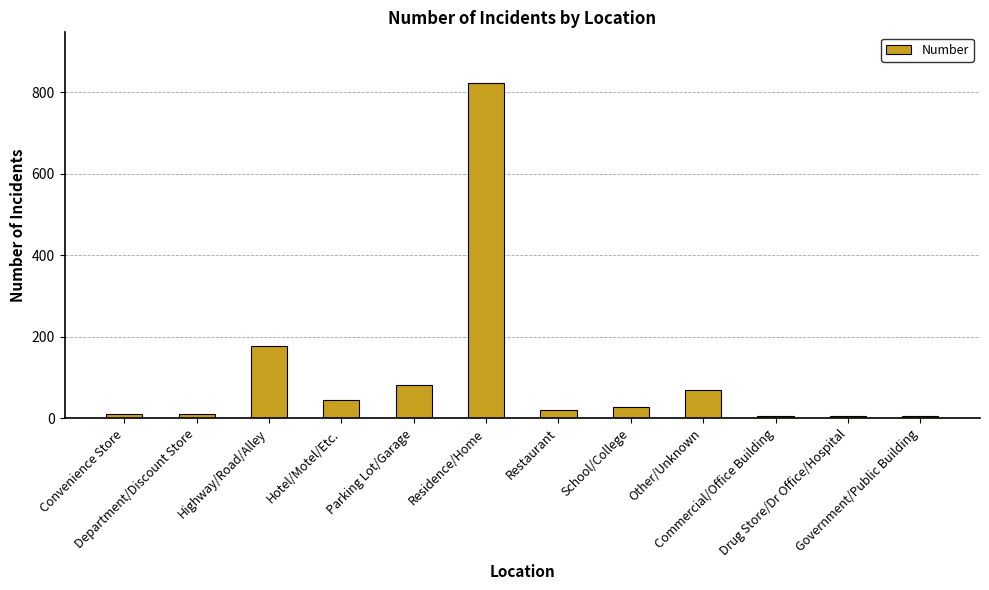

At which category does the chart reach its peak across all series?

Residence/Home